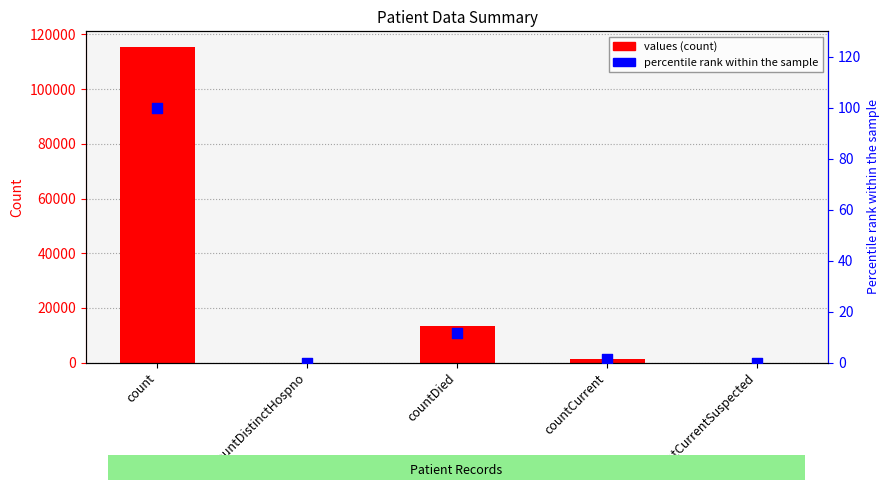

What are all the series names shown in the legend?

values, percentile rank within the sample